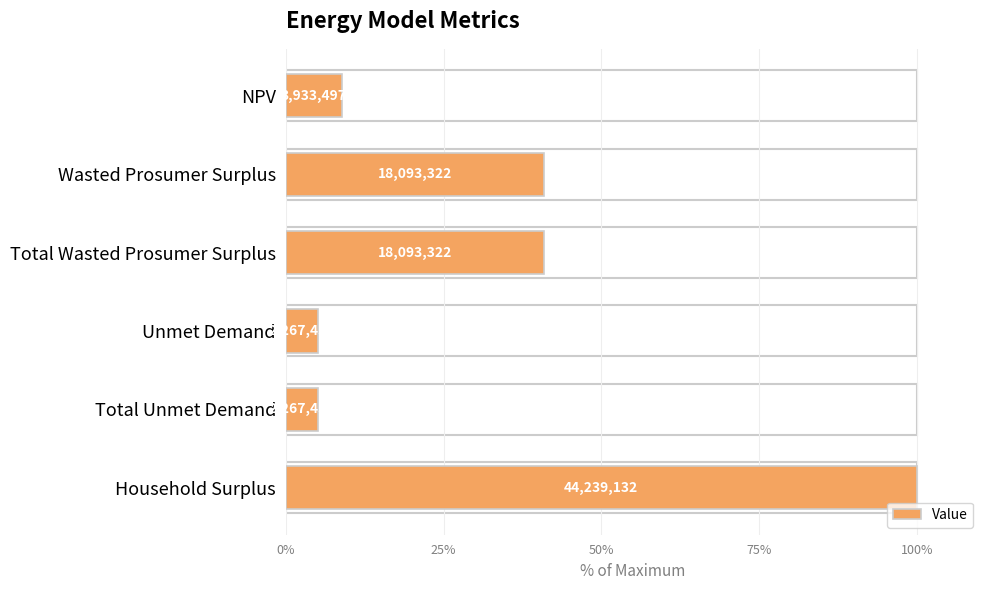

What is the maximum value shown in the chart?

100.0